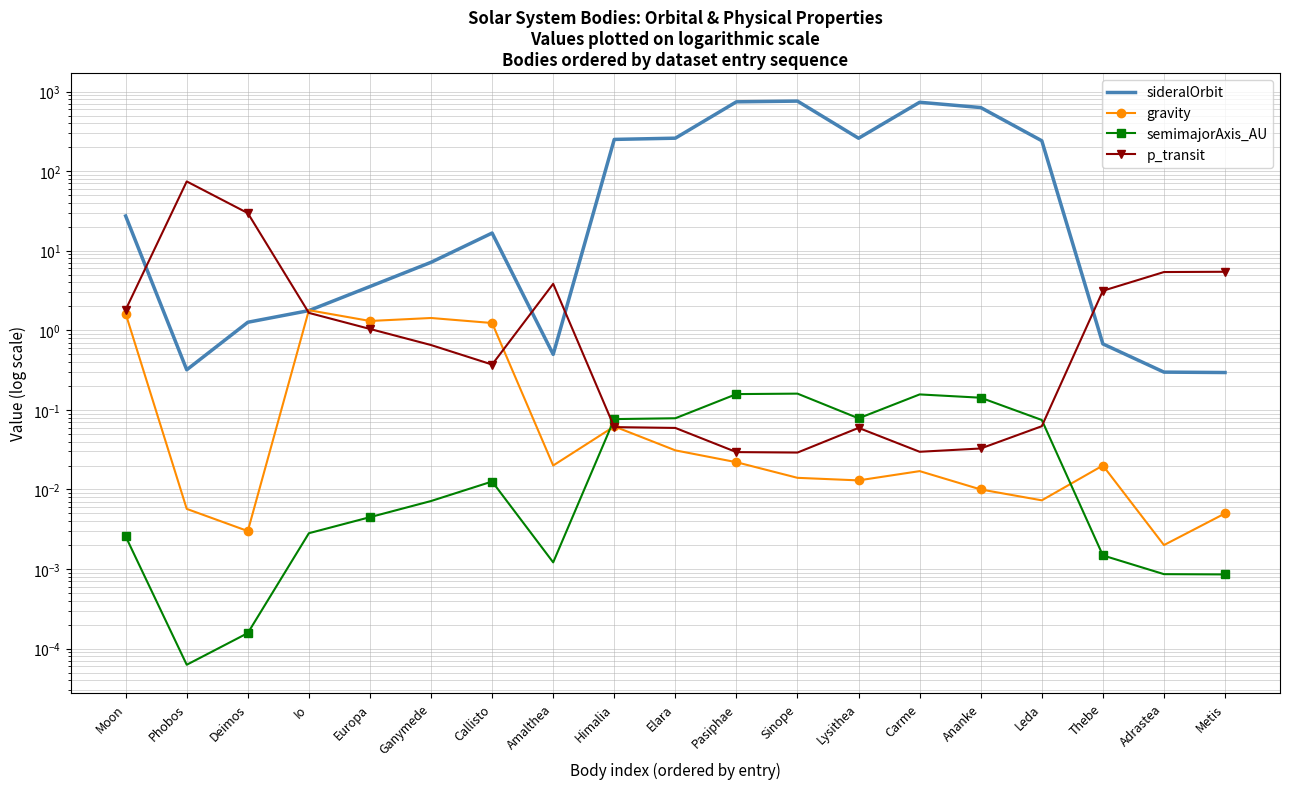

In p_transit, how many points are lower than both neighbors (excluding endpoints)?

3